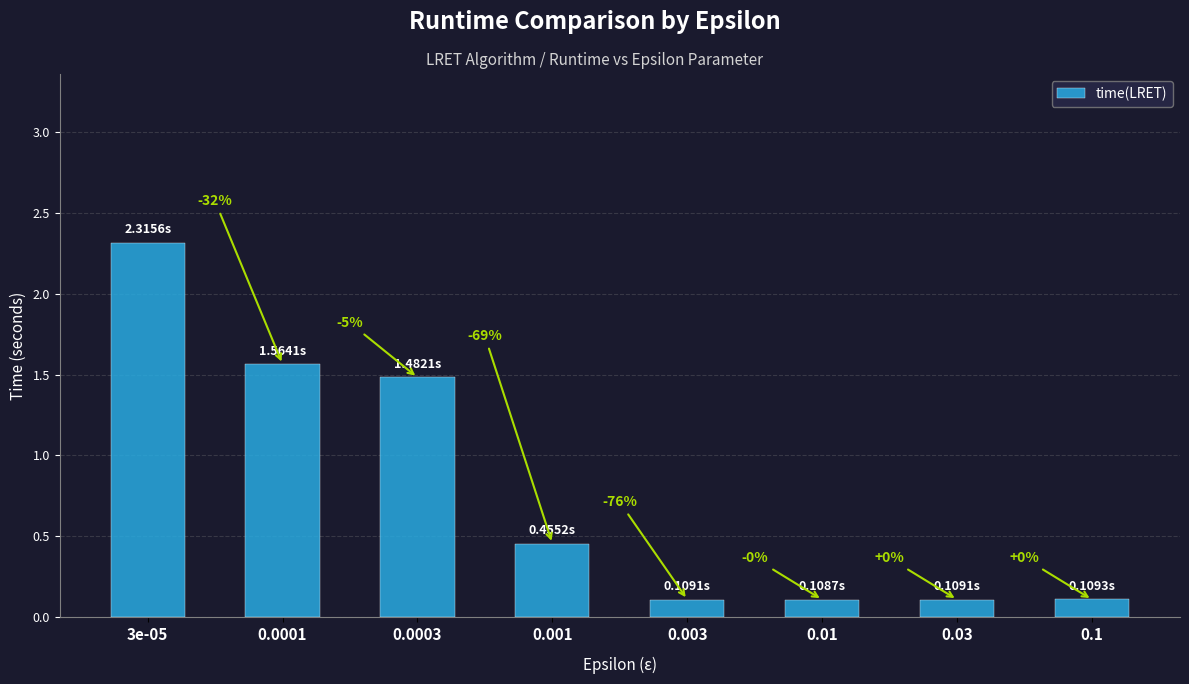

What is the average value?

0.8